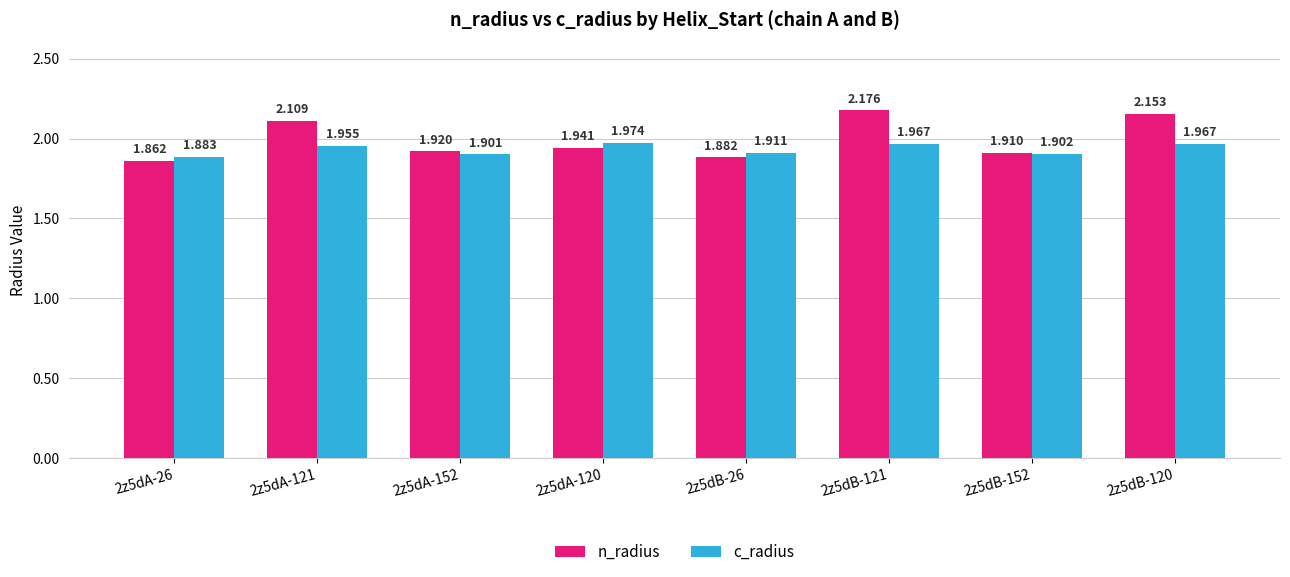

What is the total value across all series at 2z5dA-121?

4.1